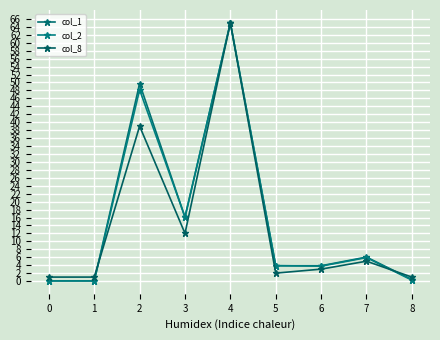

Is this an area chart (filled region under the line)?

No